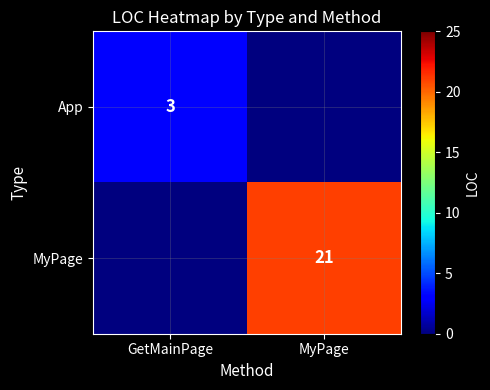

The value of MyPage at MyPage is 21. True or false?

True